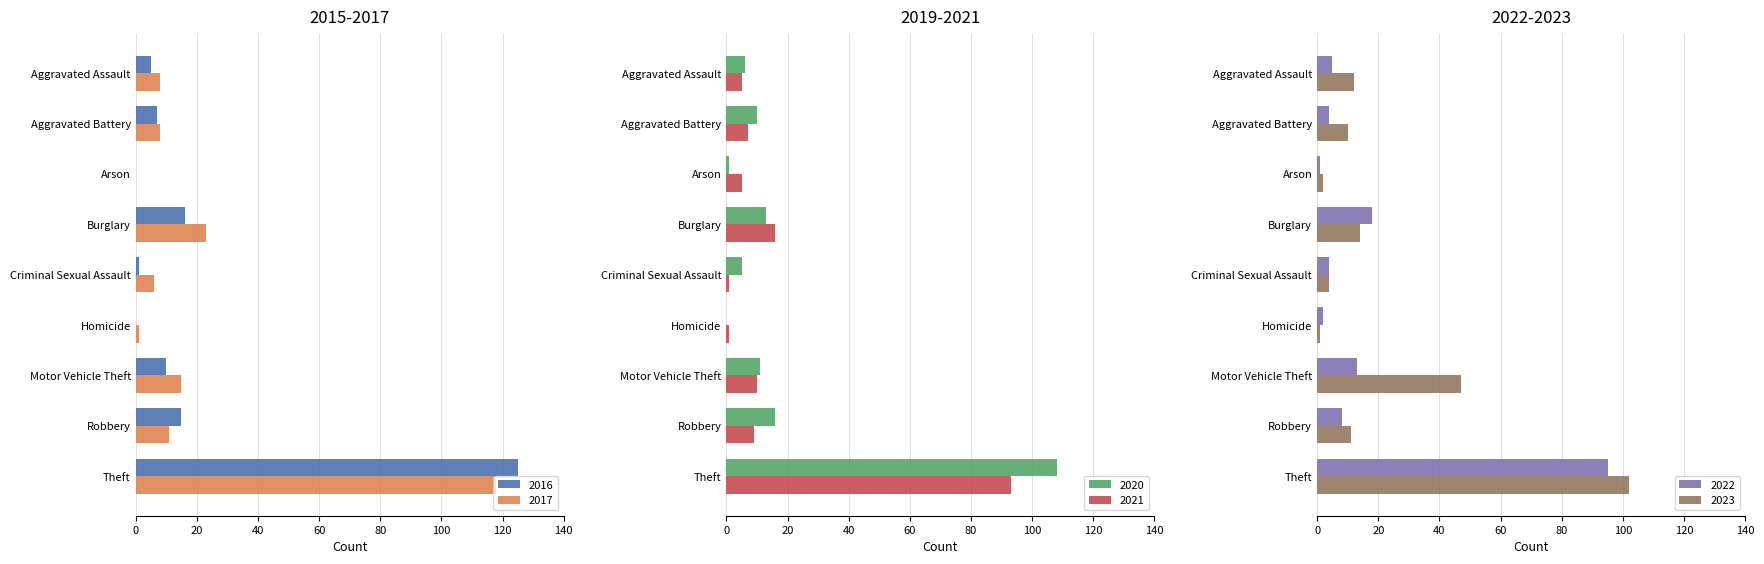

Which series changed the most between Motor Vehicle Theft and Theft?

2016